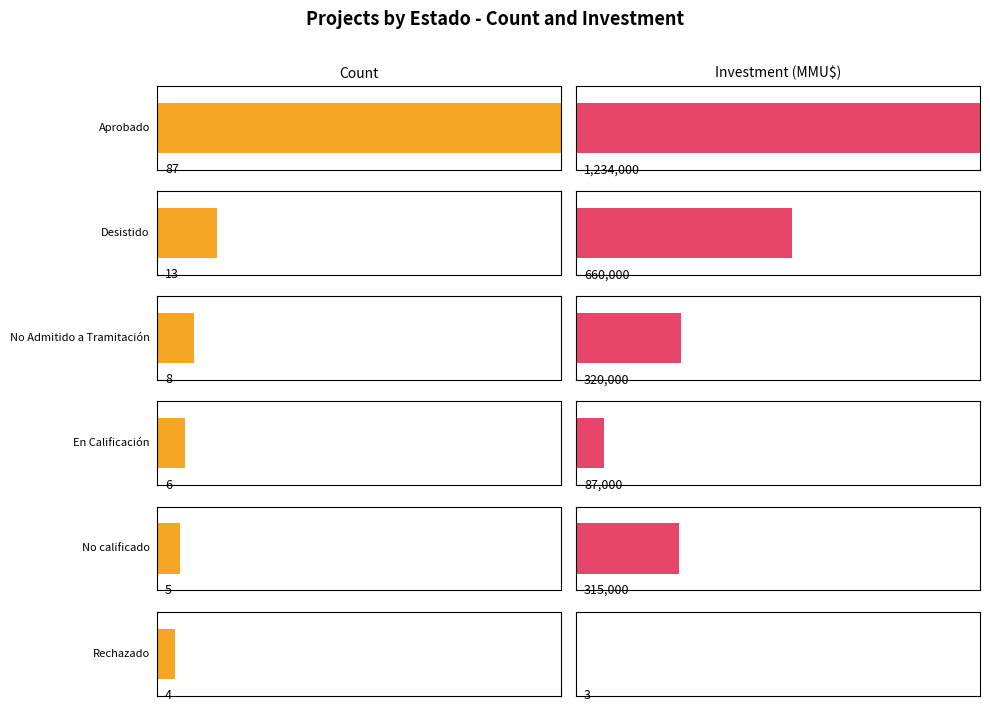

What is the minimum value for Total Investment (MMU$)?

87000